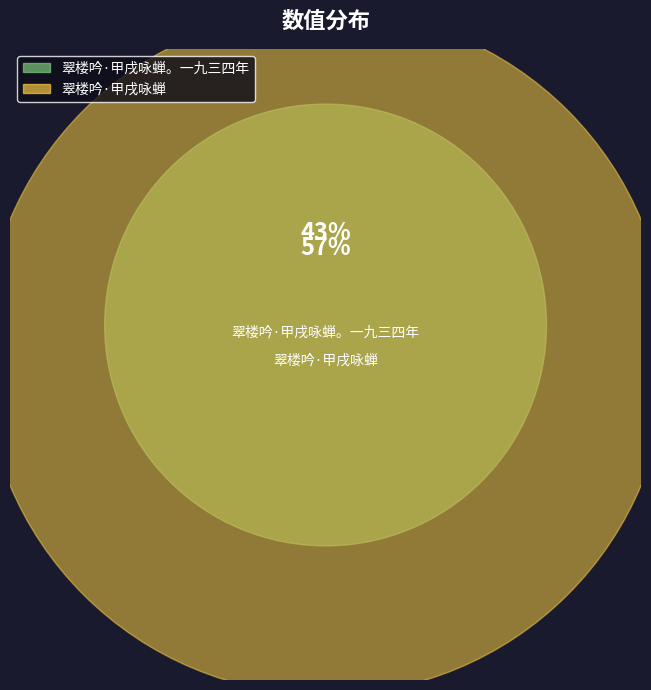

How many slices are in this pie chart?

2